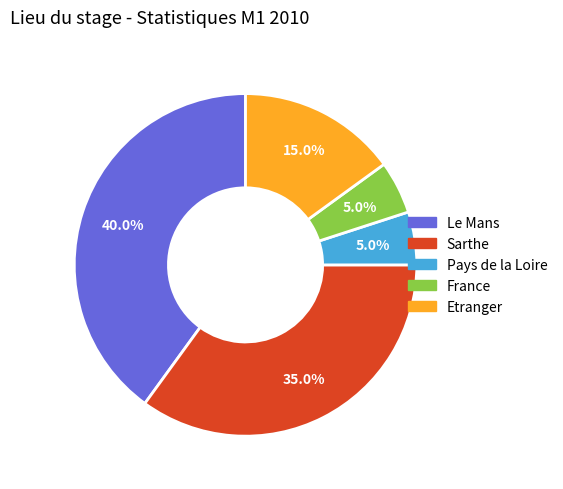

What portion of the pie excludes France?

95.0%